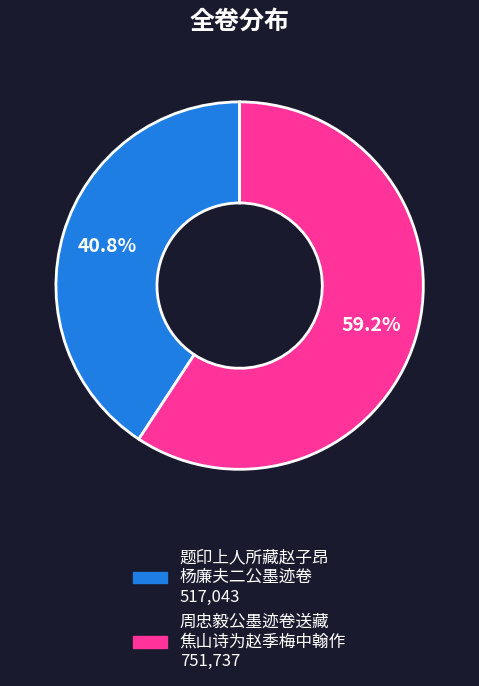

Is there any slice that represents more than half of the pie?

Yes